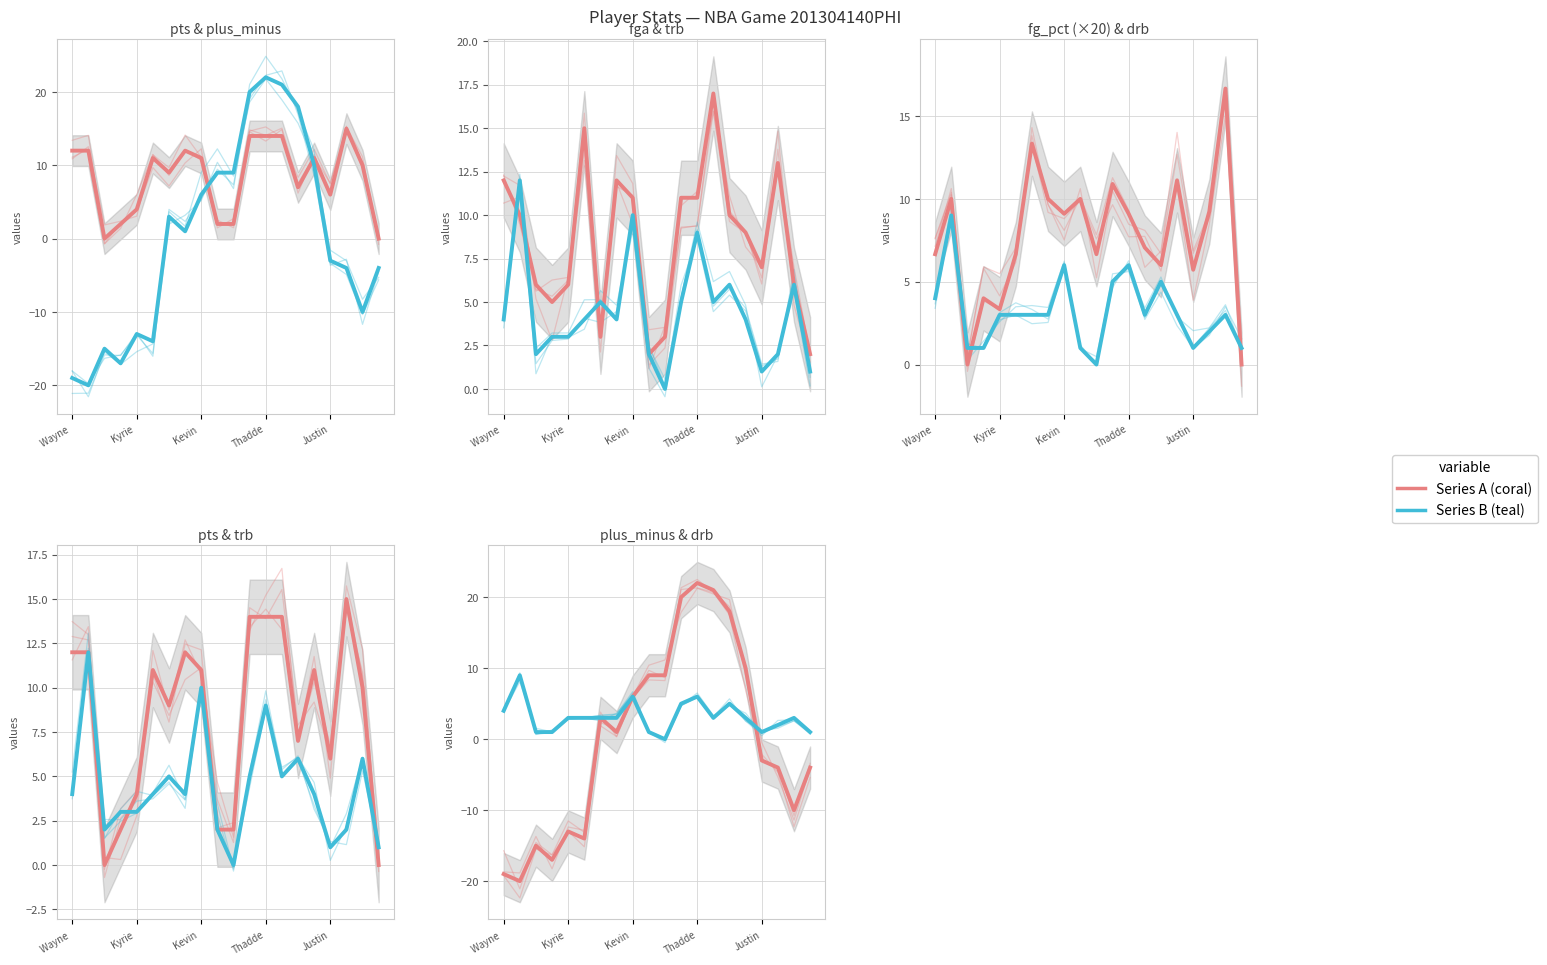

Which series changed the most between Thadde and 19?

plus_minus